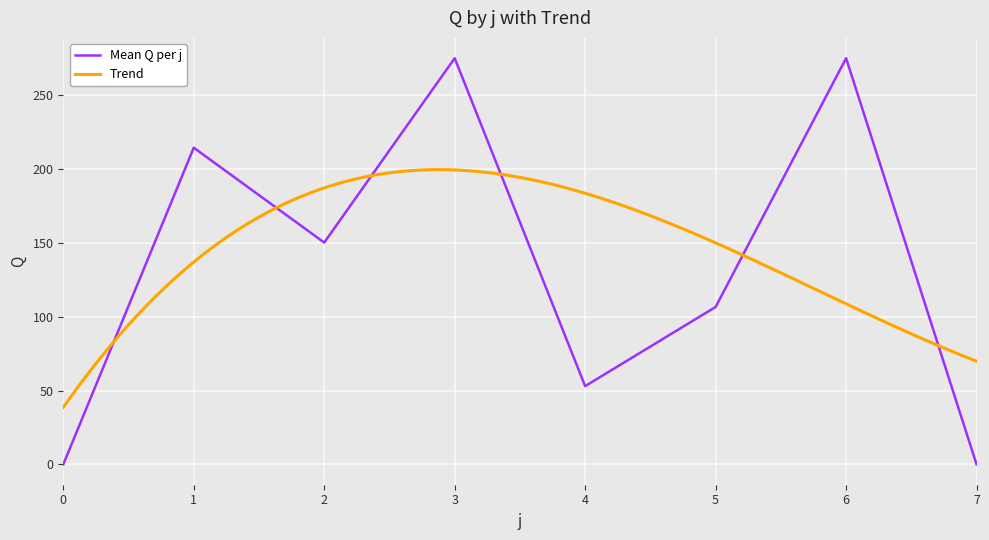

True or false: there are more than 1 points higher than both neighbors.

True